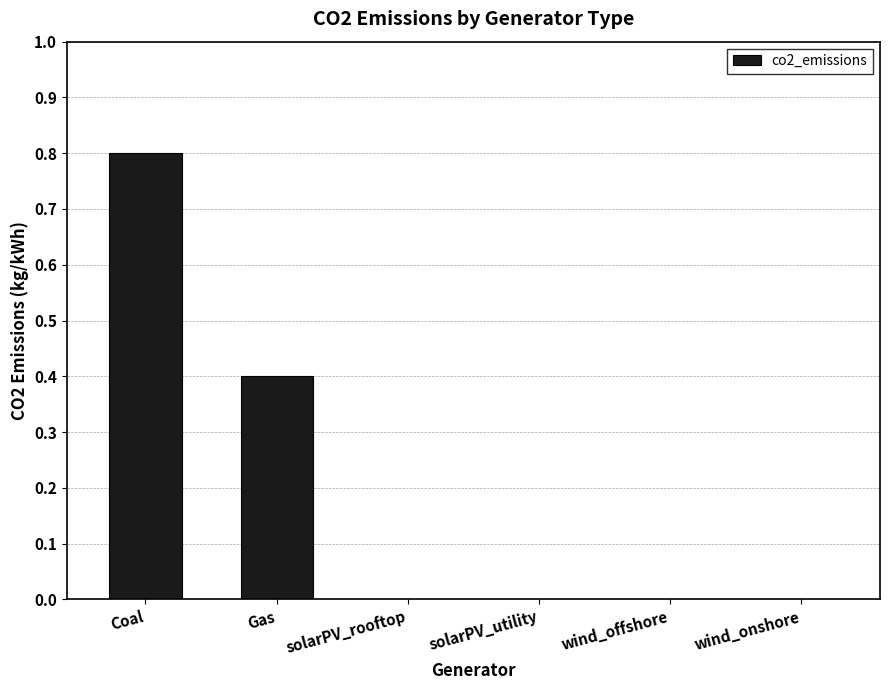

What is the sum of all values?

1.2